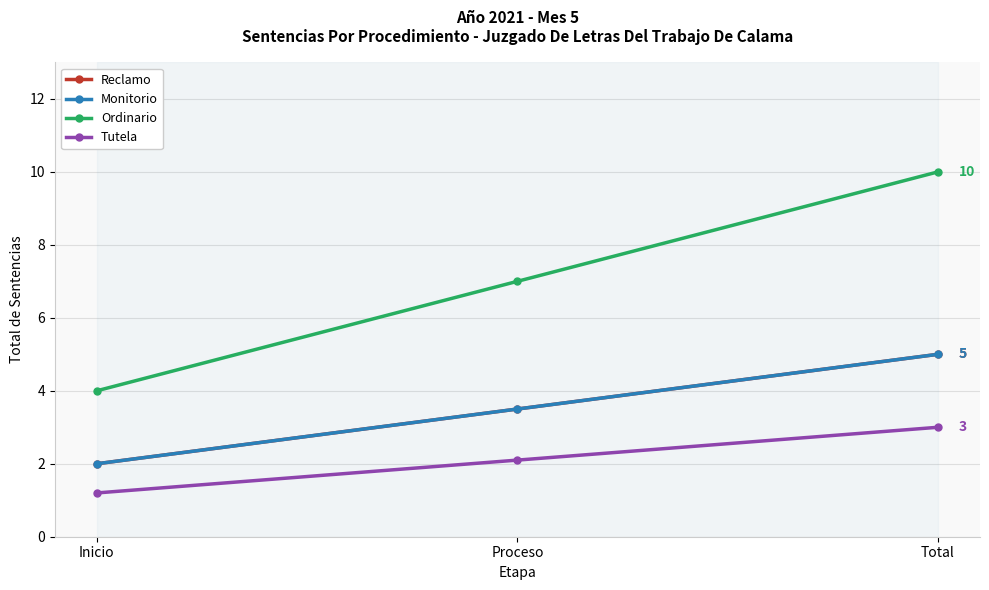

At which label does Monitorio first exceed 3?

Proceso